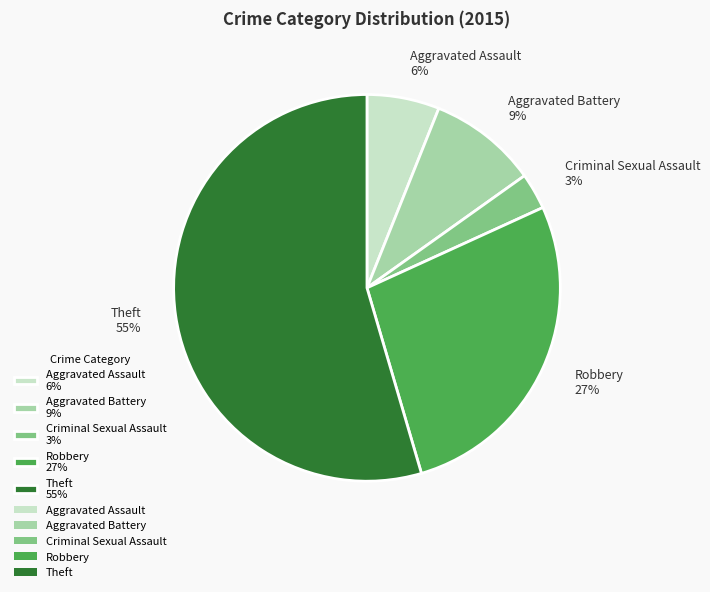

Is it true that Criminal Sexual Assault is 3% of the pie?

True